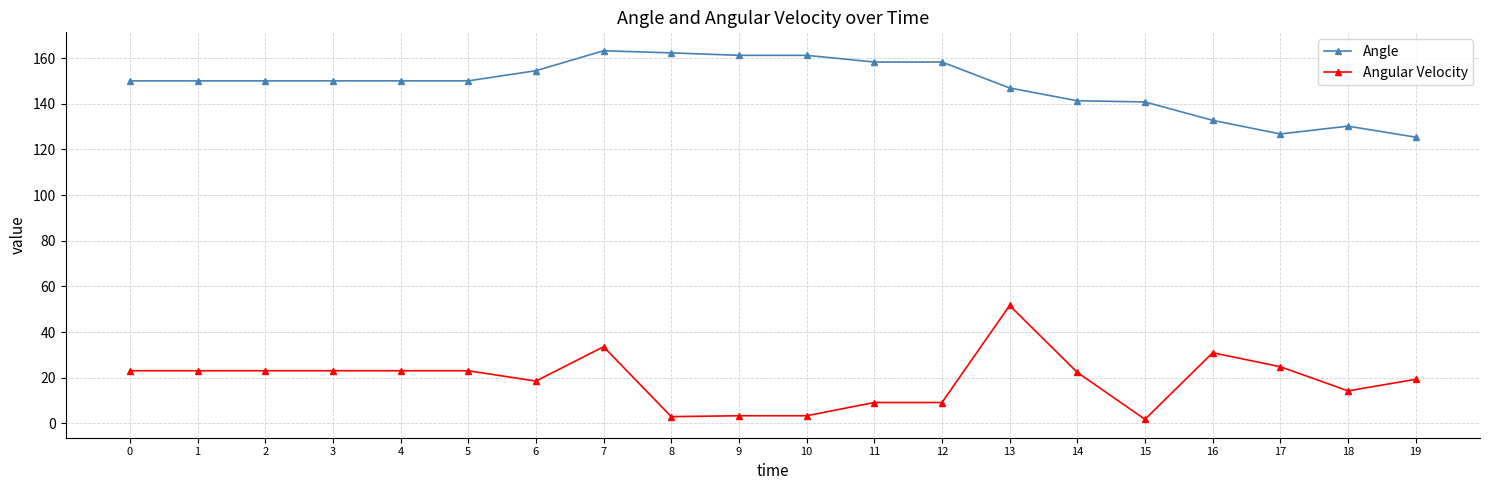

What is the difference between the highest and lowest values at 13?

95.3